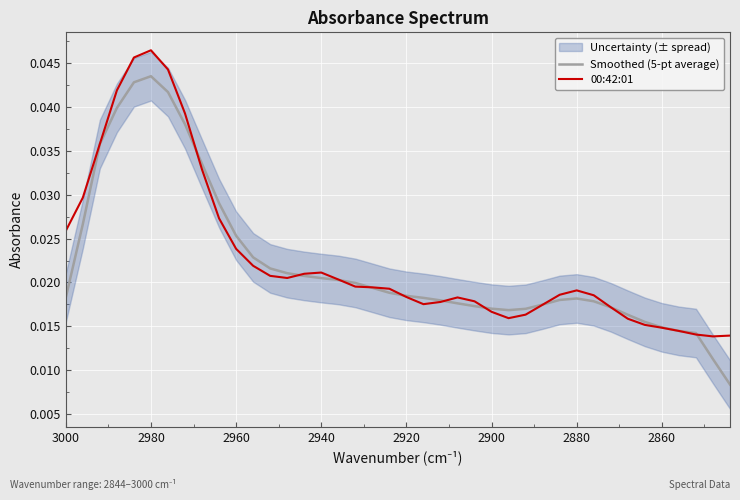

In 00:42:01, how many points are higher than both neighbors (excluding endpoints)?

4